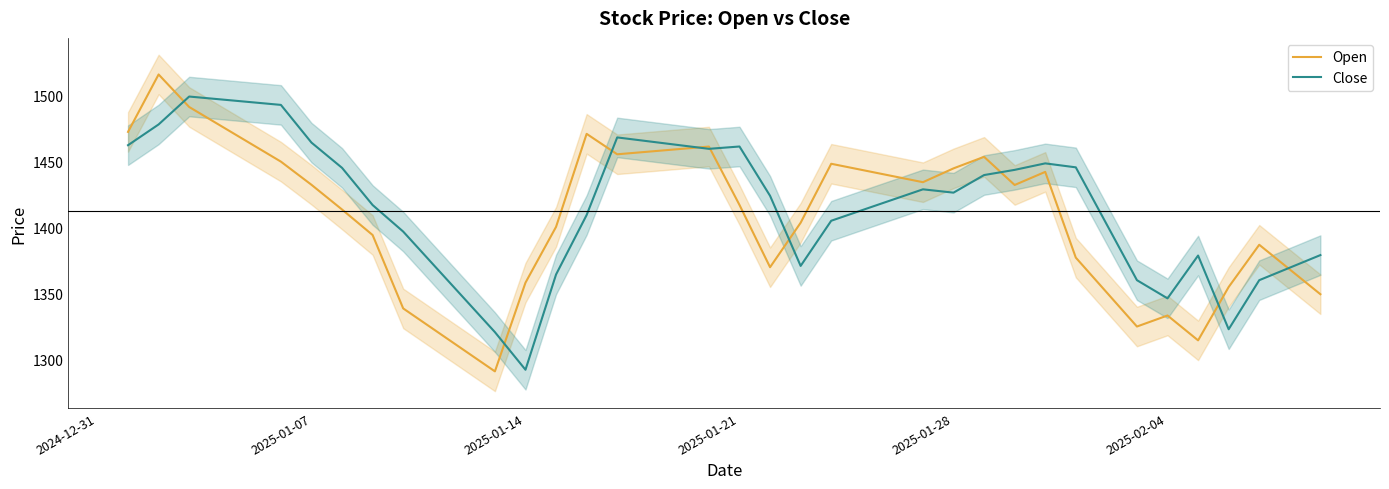

True or false: Close has more than 0 points higher than both neighbors.

True